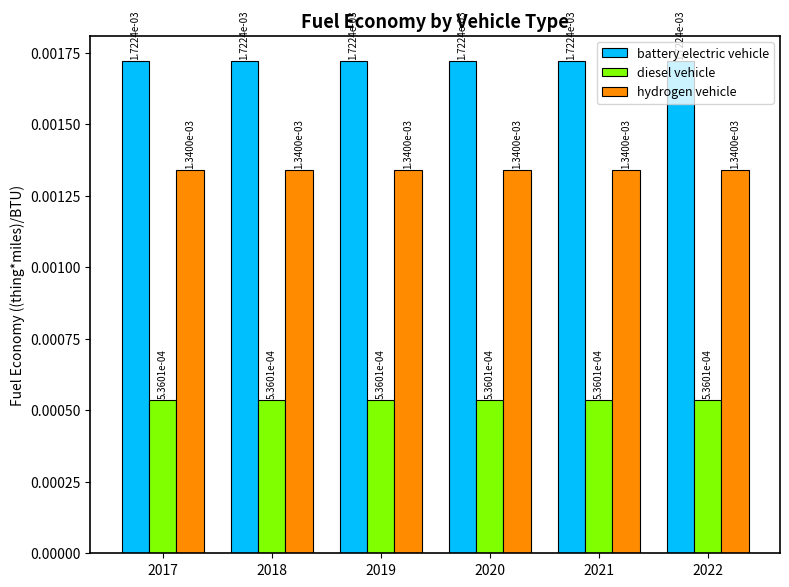

Is the value of battery electric vehicle at 2018 greater than the value of diesel vehicle at 2019?

Yes